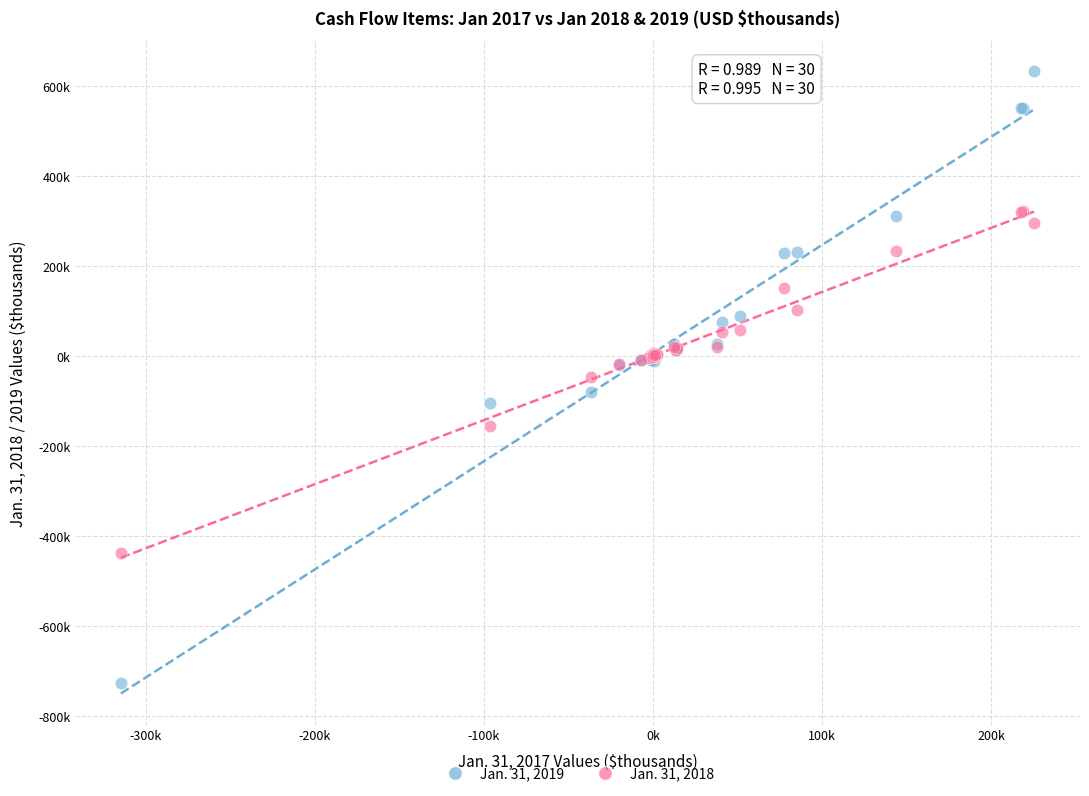

Which series contains the lowest Y value?

Jan. 31, 2019